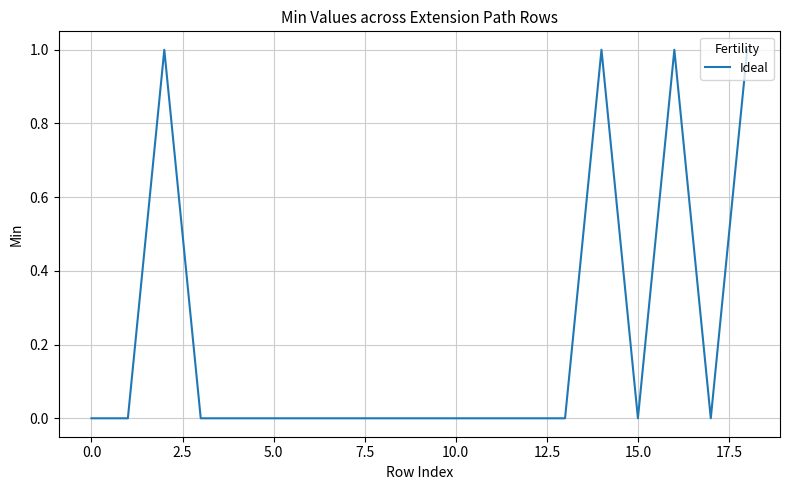

How many distinct data groups are displayed?

1